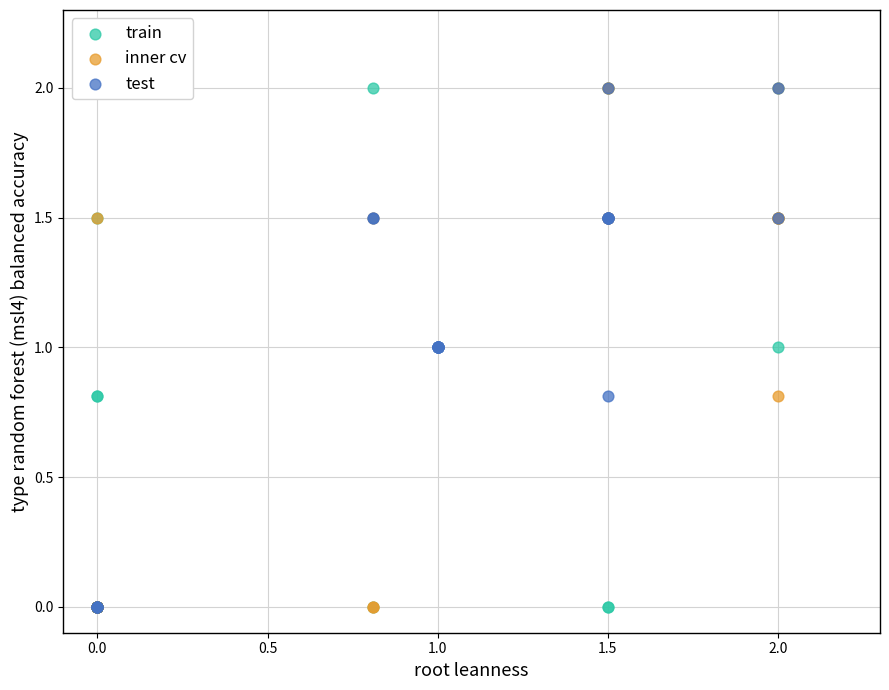

What are all the series names shown in the legend?

train, inner cv, test